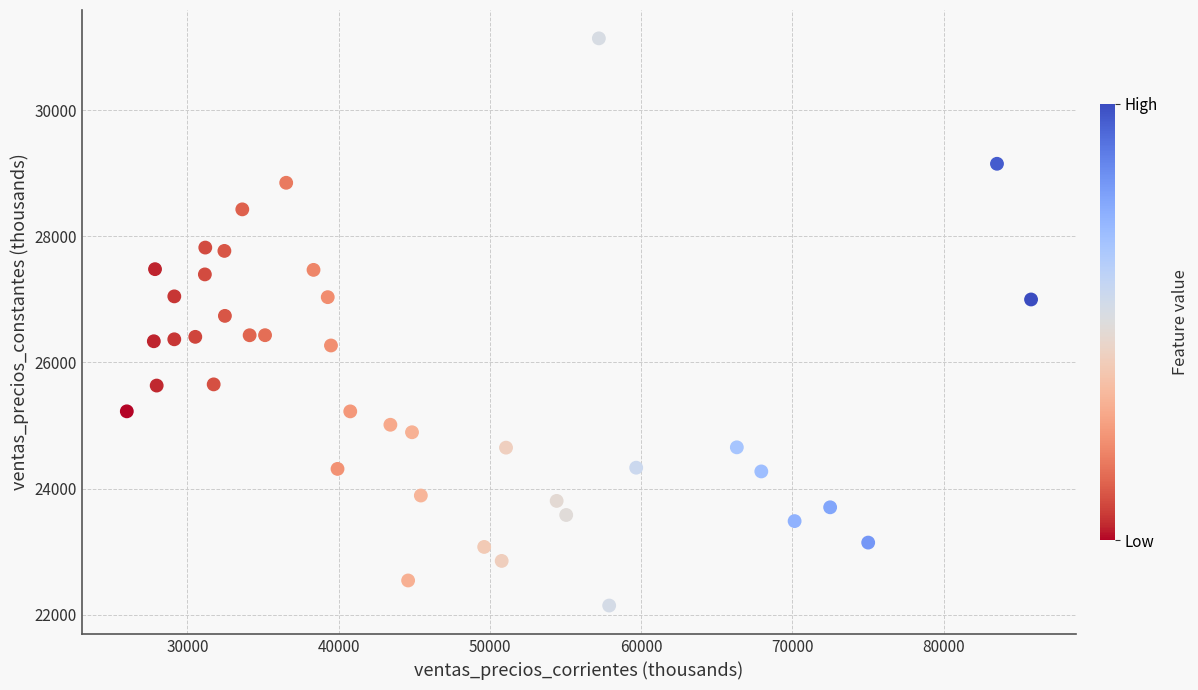

What is the range of Y values (max minus min)?

8991.4